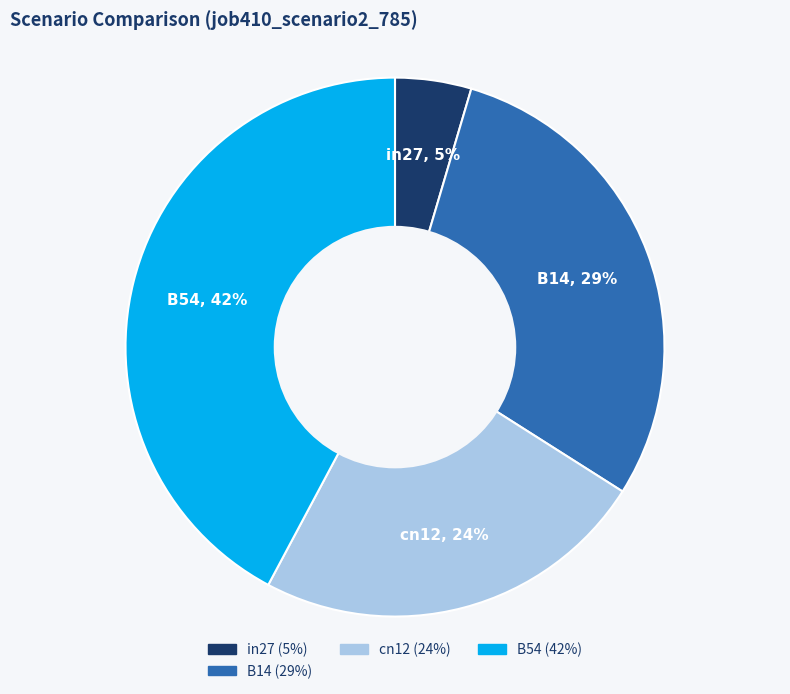

Is there a majority slice in this chart?

No